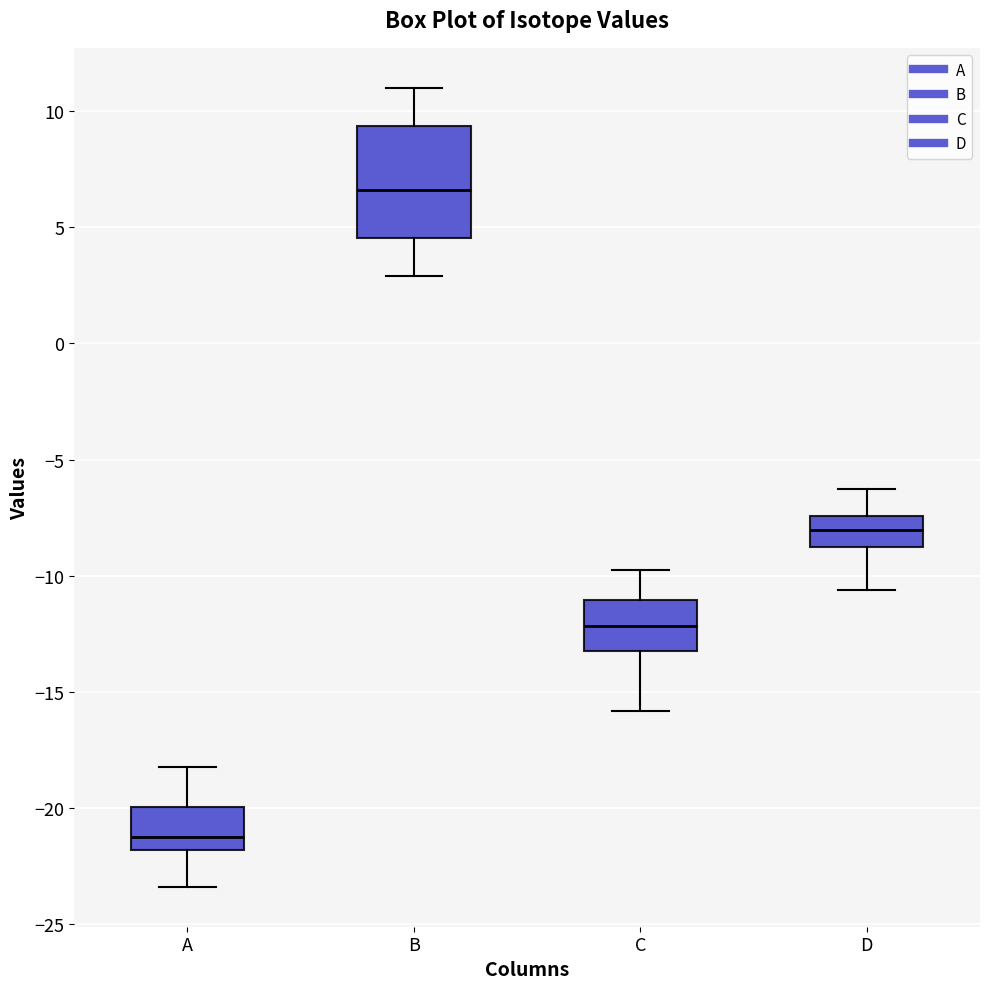

Where is the lower edge of the box for C on the y-axis? The values are not printed on the chart, so give them approximately, as read against the axis.

-13.0